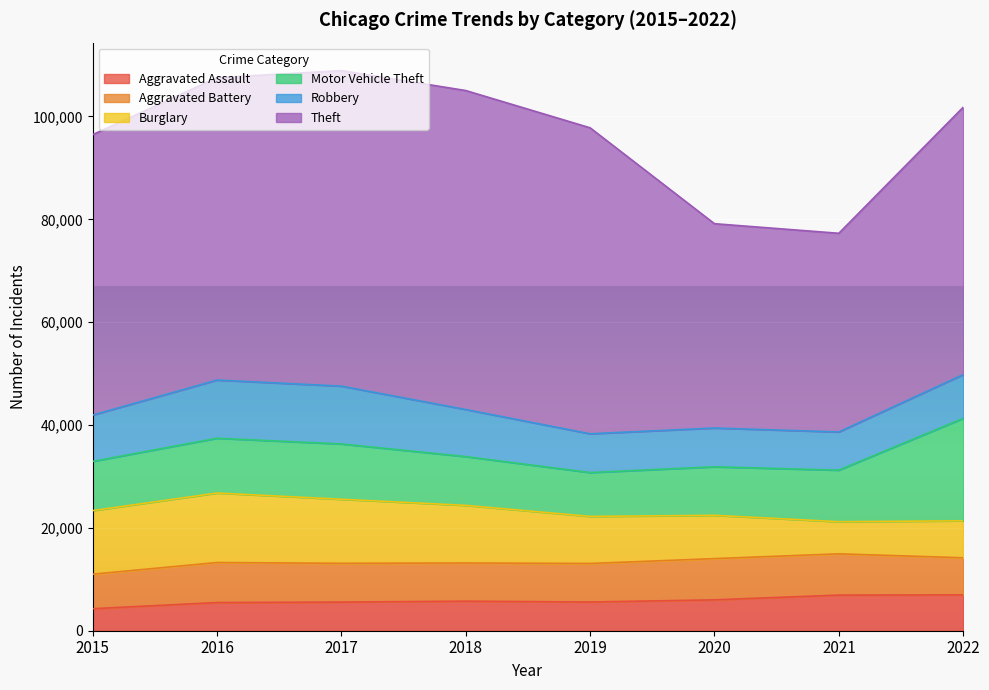

Reading right to left, transcribe all the data shown in this chart.

Aggravated Assault: 2022=6969	2021=6927	2020=6004	2019=5584	2018=5745	2017=5569	2016=5473	2015=4279
Aggravated Battery: 2022=7213	2021=8025	2020=8018	2019=7488	2018=7422	2017=7536	2016=7785	2015=6717
Burglary: 2022=7193	2021=6246	2020=8419	2019=9156	2018=11207	2017=12457	2016=13518	2015=12356
Motor Vehicle Theft: 2022=19920	2021=10025	2020=9432	2019=8529	2018=9483	2017=10757	2016=10655	2015=9571
Robbery: 2022=8514	2021=7427	2020=7541	2019=7541	2018=9156	2017=11244	2016=11312	2015=9008
Theft: 2022=51982	2021=38634	2020=39733	2019=59497	2018=62028	2017=61351	2016=58806	2015=54526